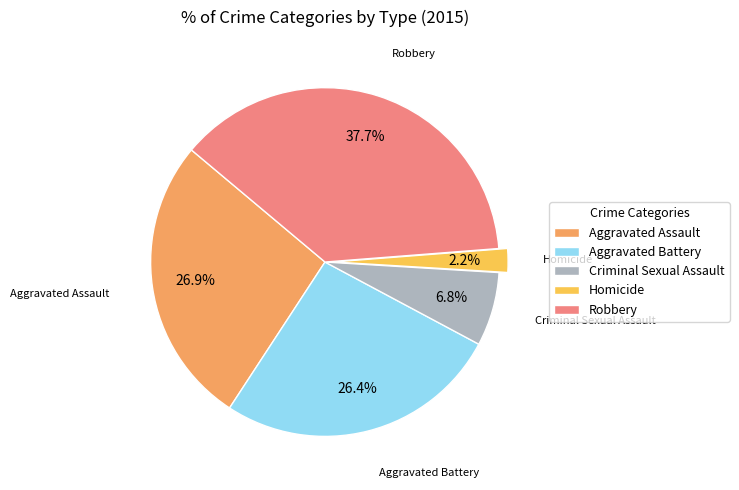

The Aggravated Battery slice represents 41% of the pie. True or false?

False